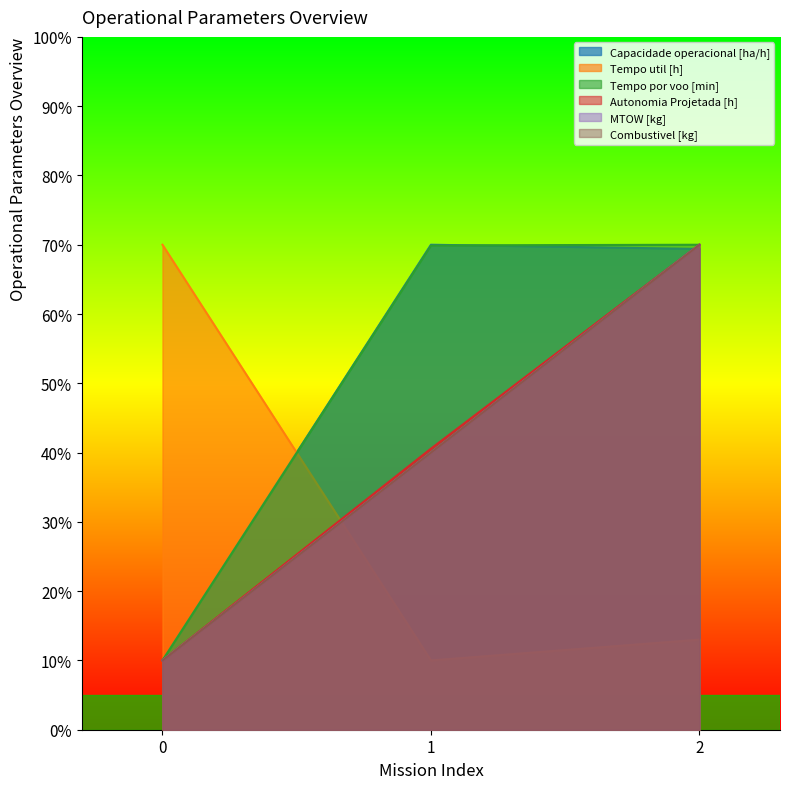

How many values in the Capacidade operacional [ha/h] series exceed 69?

2